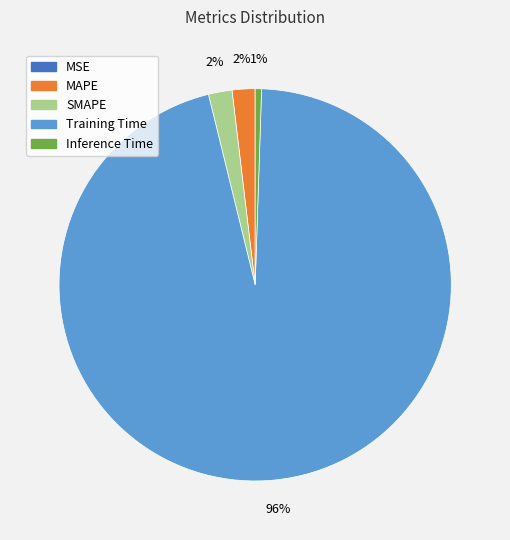

Which slice is the largest?

Training Time